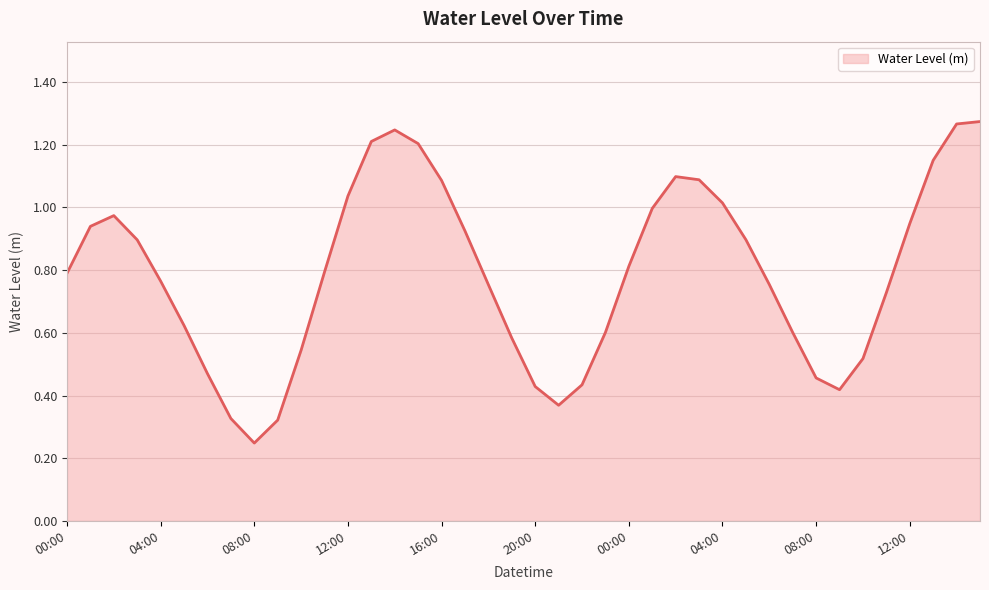

Does the chart have visible grid lines?

Yes